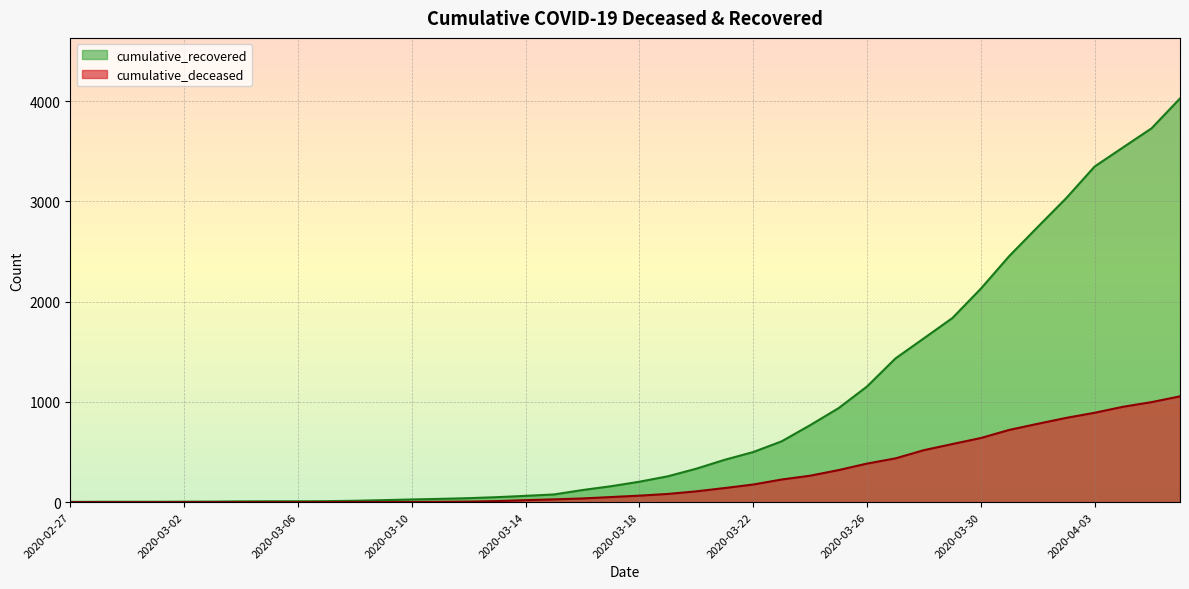

What is the sum of all cumulative_recovered values?

35770